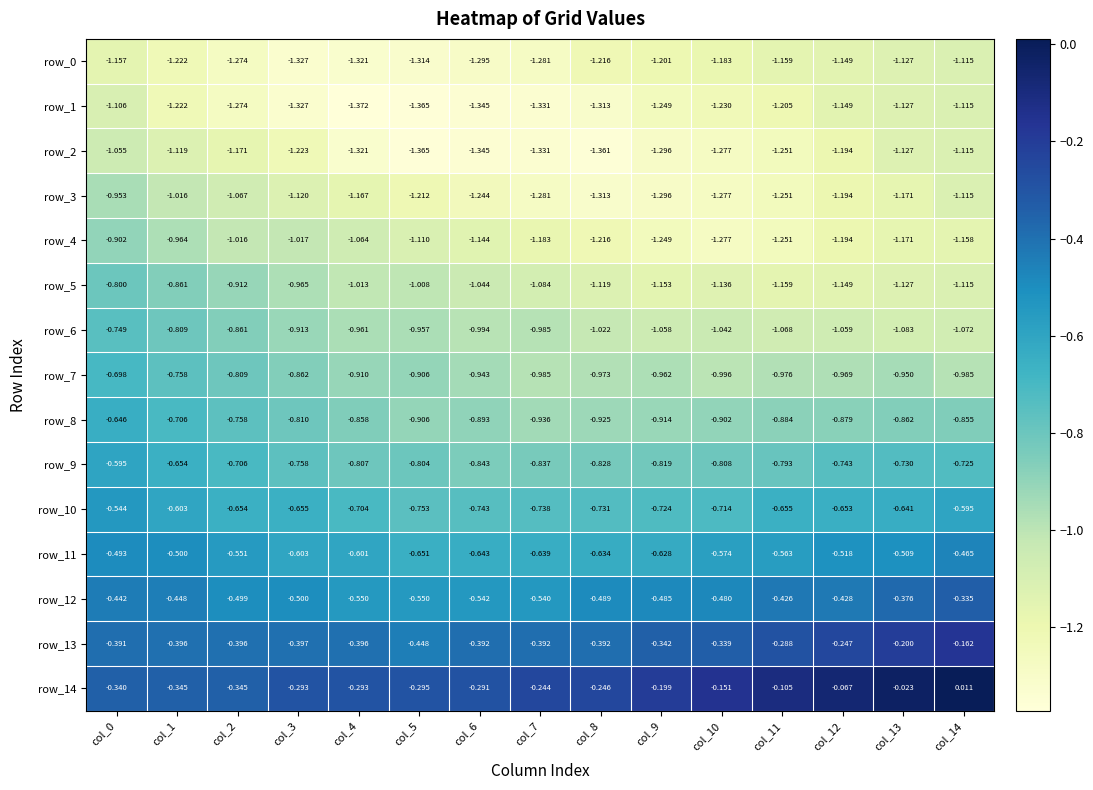

Is the value of row_11 at col_13 greater than the value of row_14 at col_3?

No